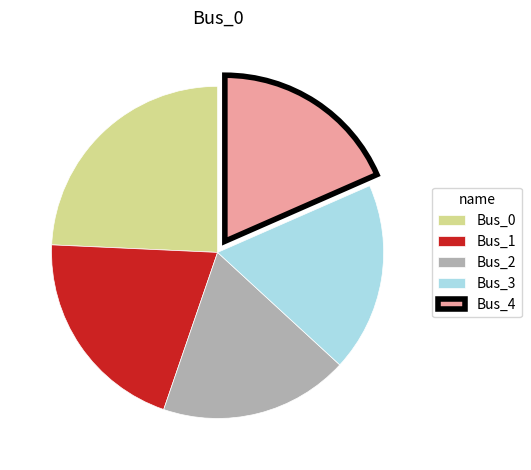

Does any single category account for the majority?

No